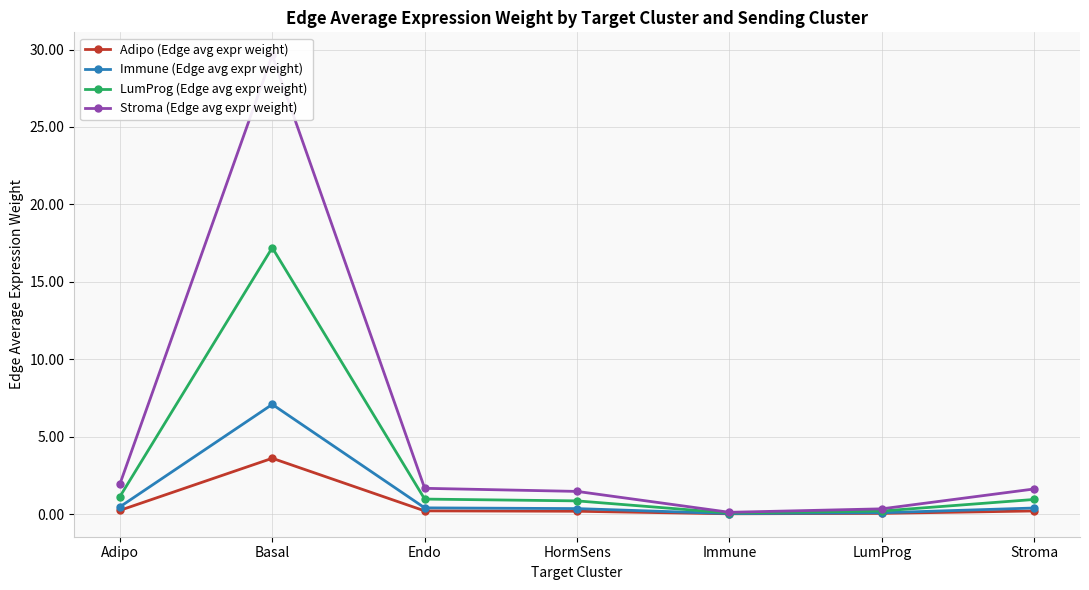

What are all the series names shown in the legend?

Adipo (Edge avg expr weight), Immune (Edge avg expr weight), LumProg (Edge avg expr weight), Stroma (Edge avg expr weight)